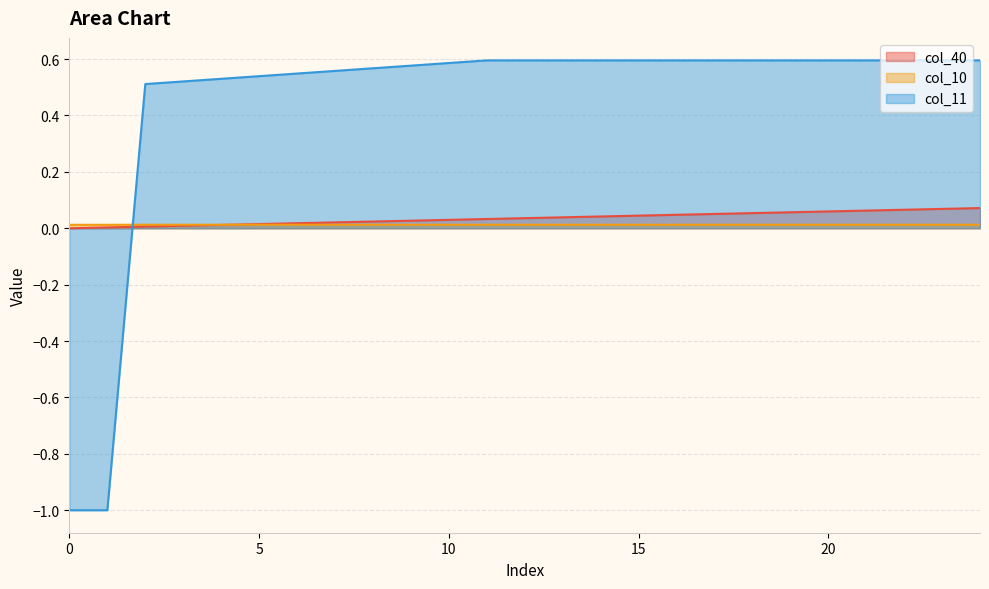

What value does the col_11 series have at 14?

0.6